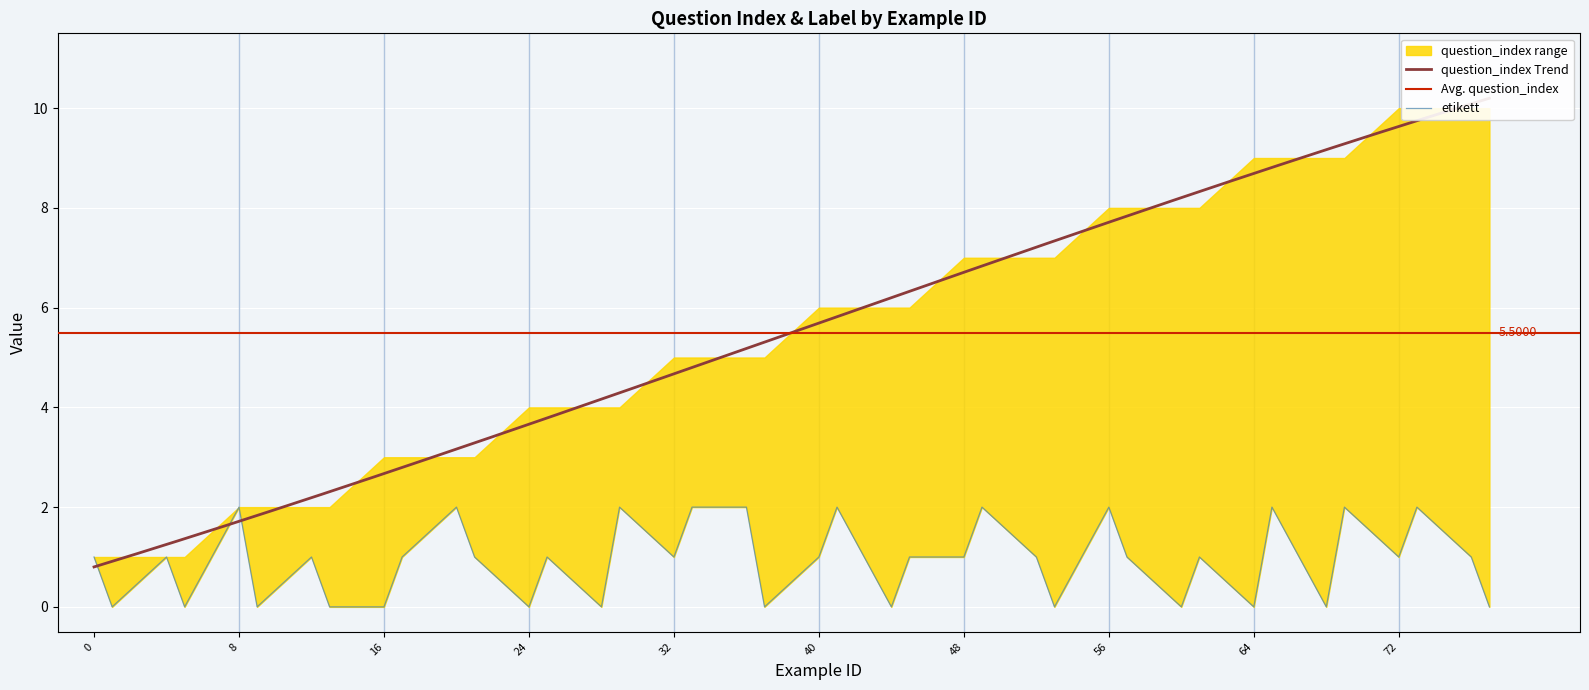

At which category does the data reach its first local peak?

4